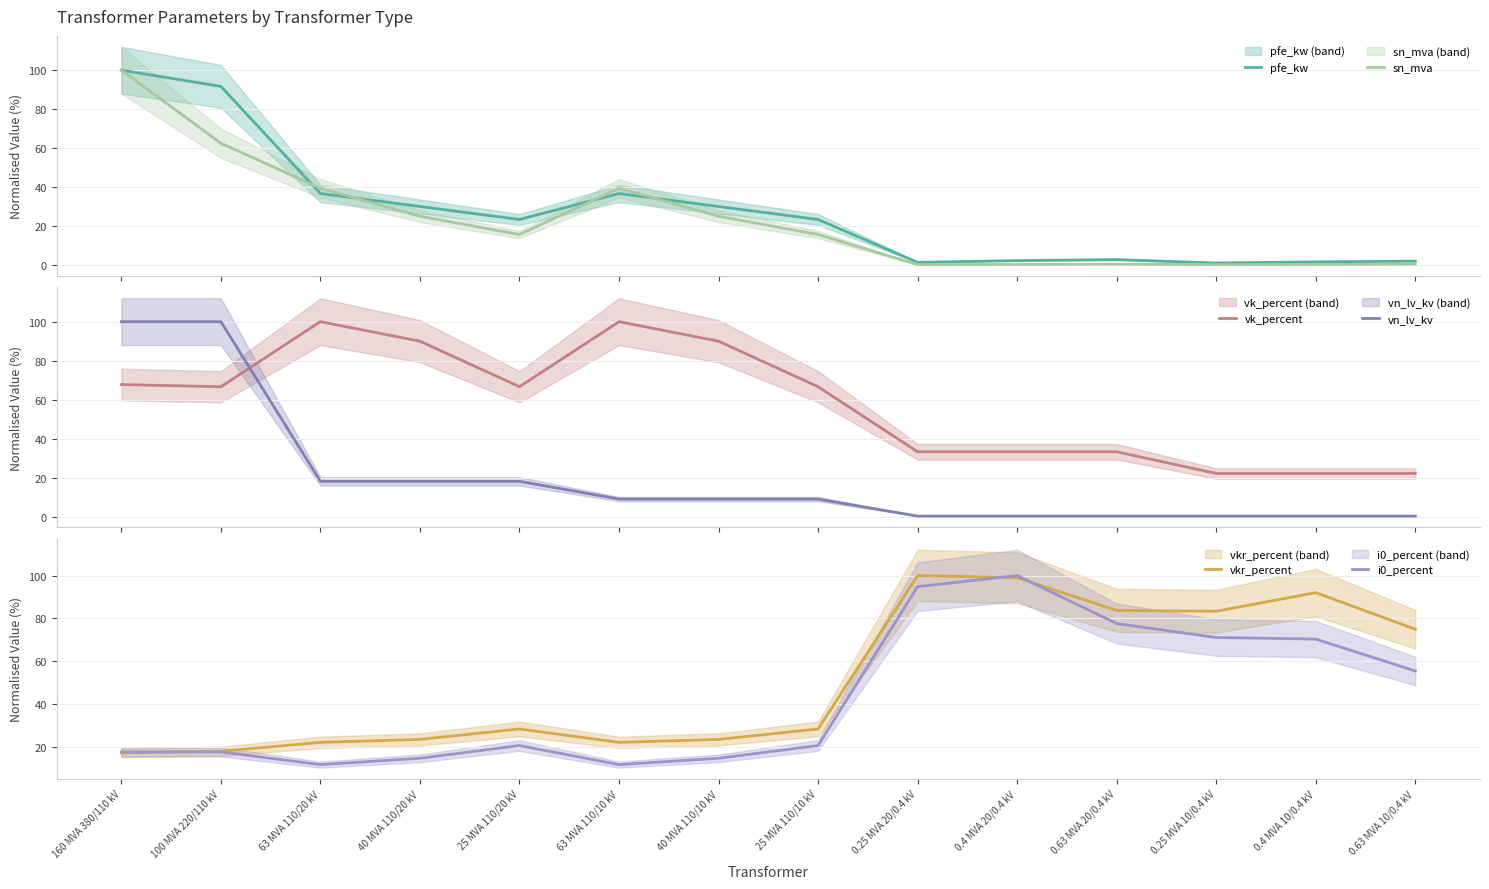

Where is vkr_percent nearest to the value 58?

0.63 MVA 10/0.4 kV